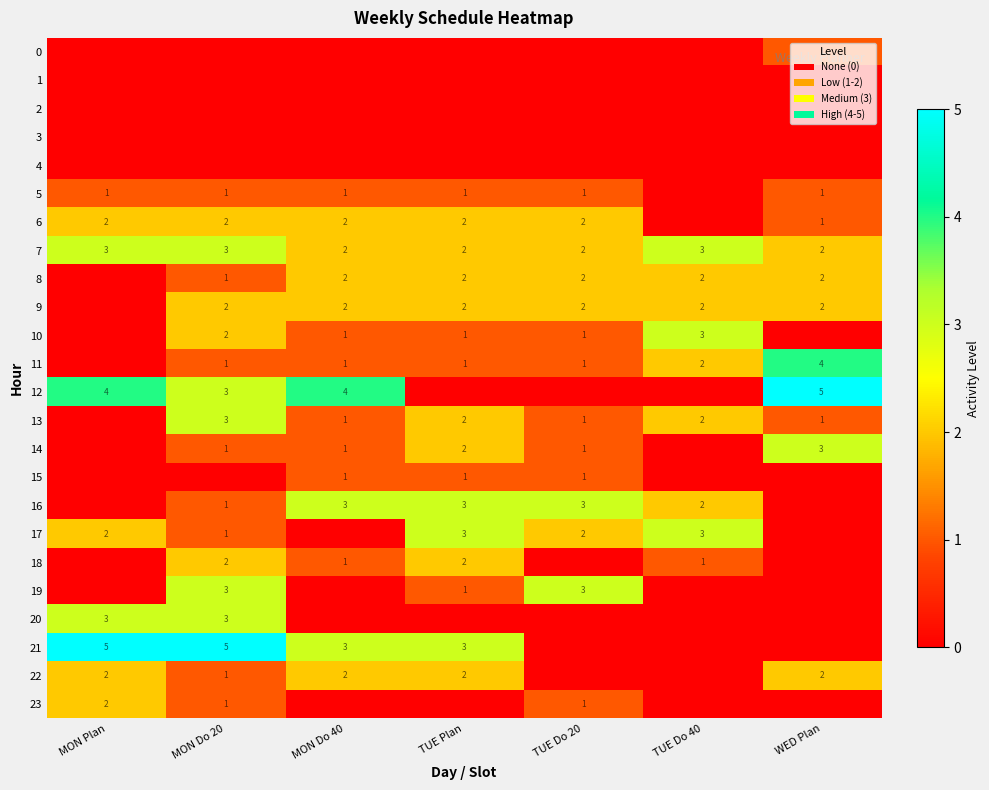

The value of 10 at MON Do 20 is 1. True or false?

False